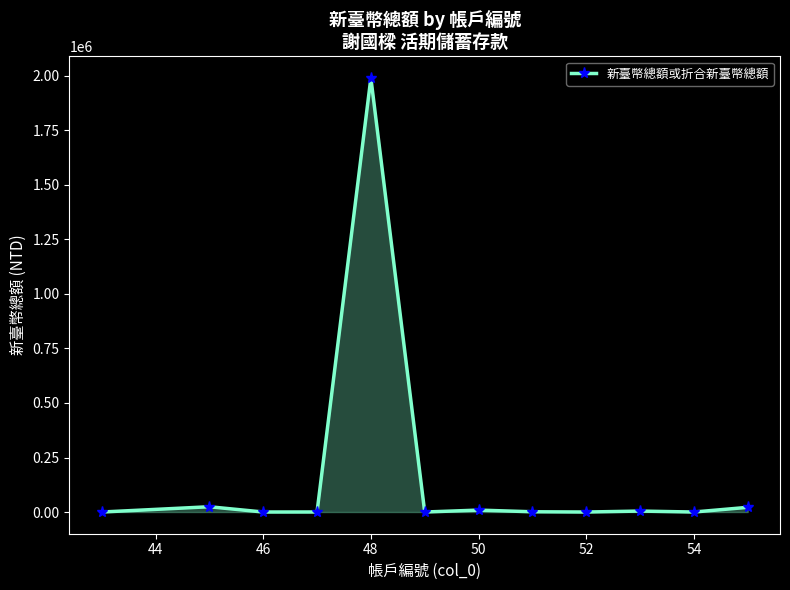

How many lines are shown in the chart?

1